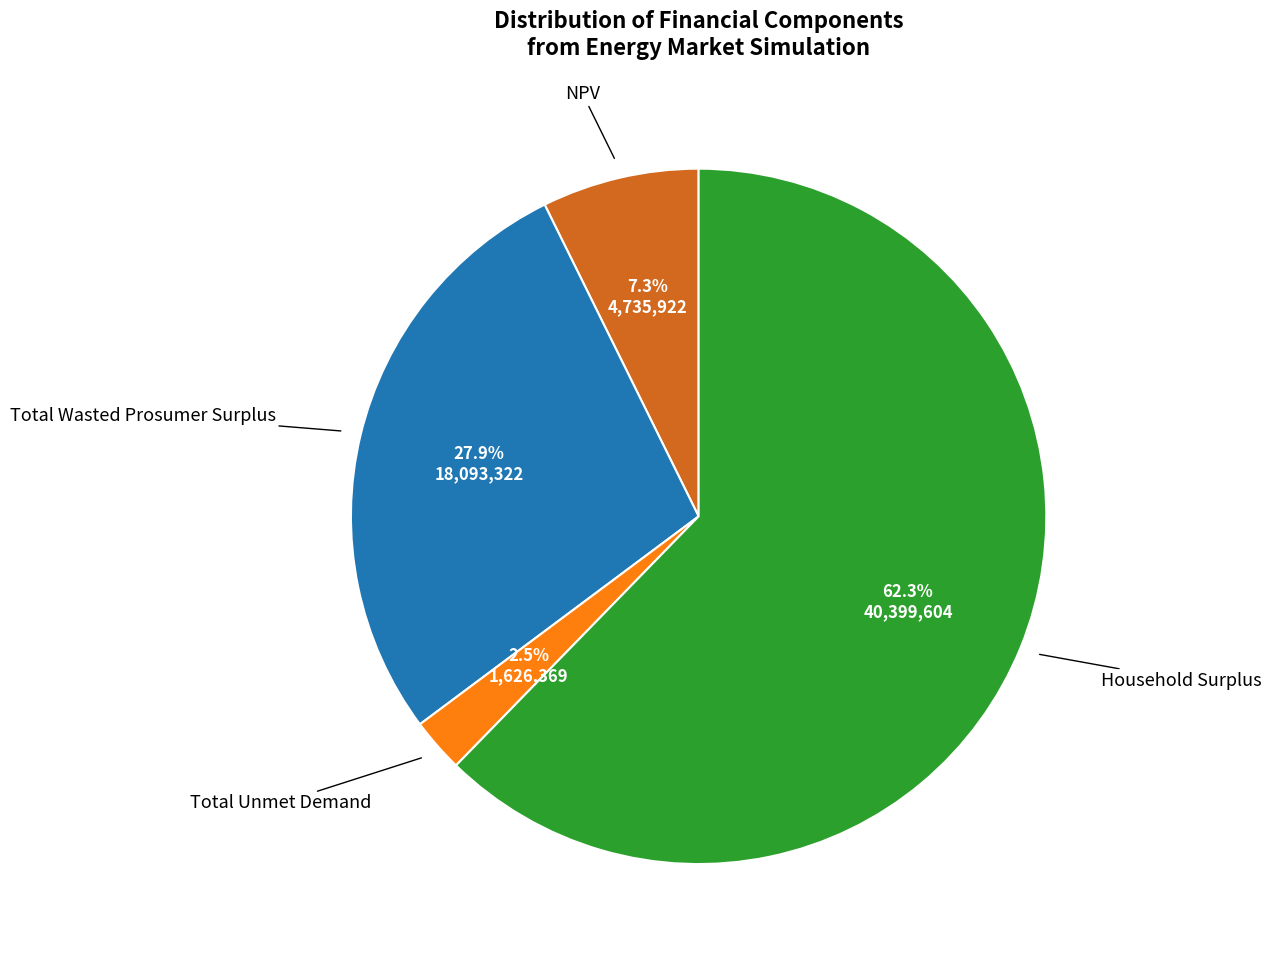

Is there any slice that represents more than half of the pie?

Yes